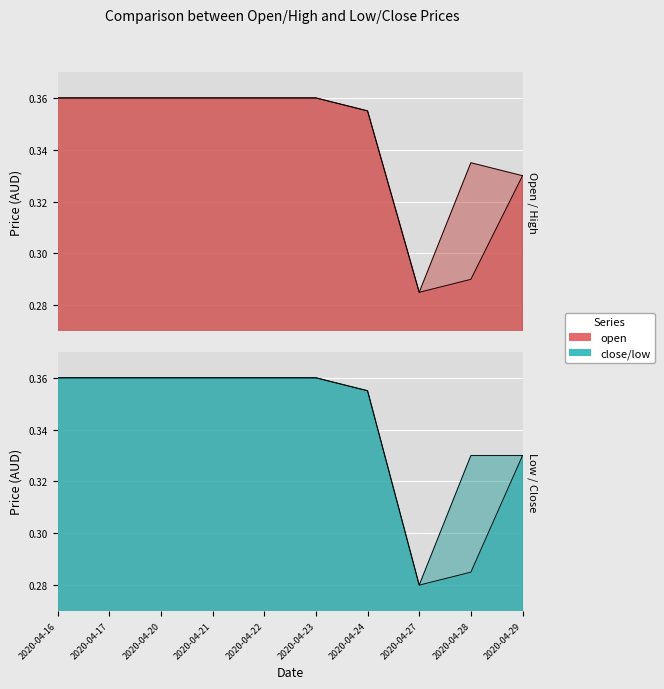

Reading left to right, list all the values displayed in this chart.

open: 0.4	0.4	0.4	0.4	0.4	0.4	0.4	0.3	0.3	0.3
high: 0.4	0.4	0.4	0.4	0.4	0.4	0.4	0.3	0.3	0.3
low: 0.4	0.4	0.4	0.4	0.4	0.4	0.4	0.3	0.3	0.3
close: 0.4	0.4	0.4	0.4	0.4	0.4	0.4	0.3	0.3	0.3